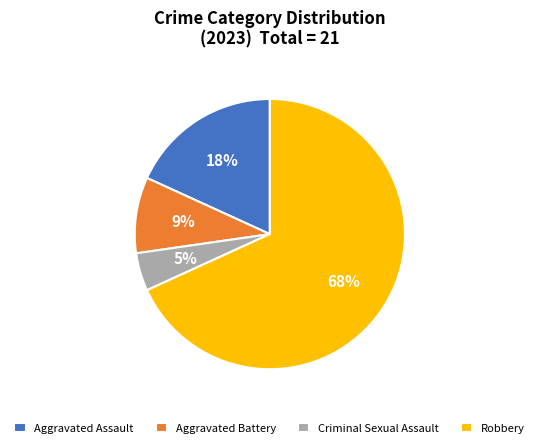

Approximately how many times larger is the value at Aggravated Assault compared to Aggravated Battery?

2.0